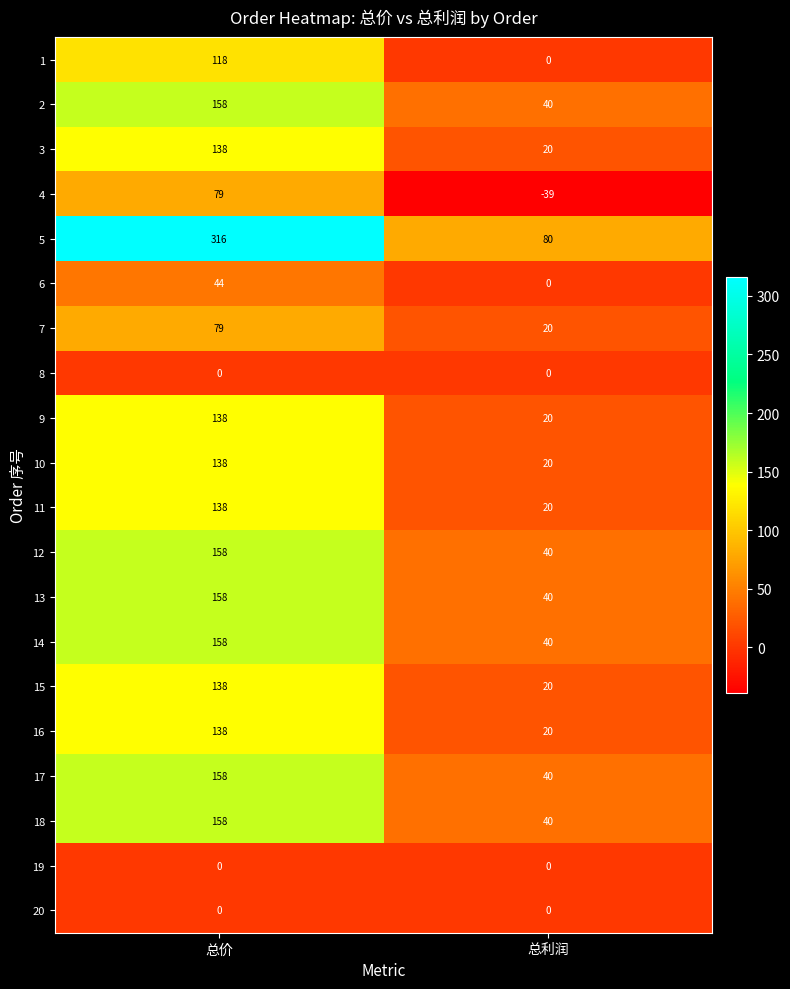

Read the 13 value at 总价.

158